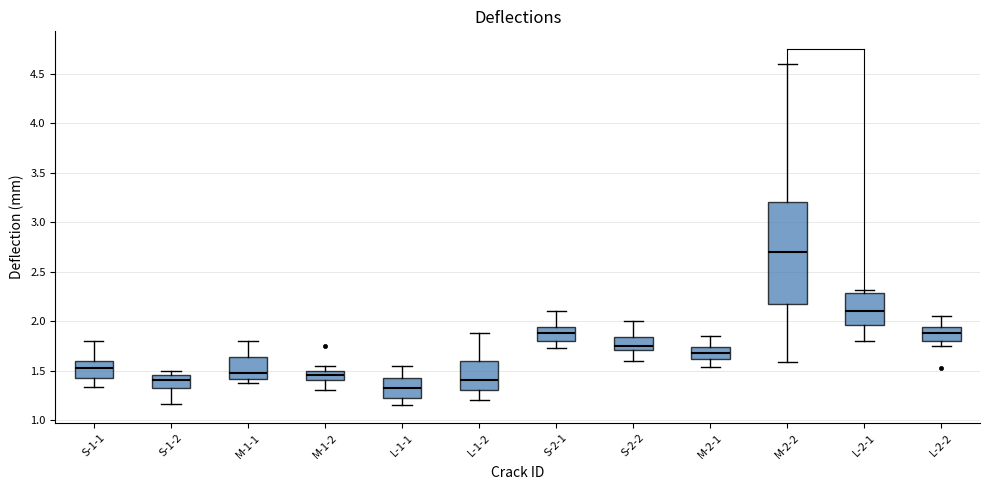

Where is the upper edge of the box for L-1-1 on the y-axis? The values are not printed on the chart, so give them approximately, as read against the axis.

1.45